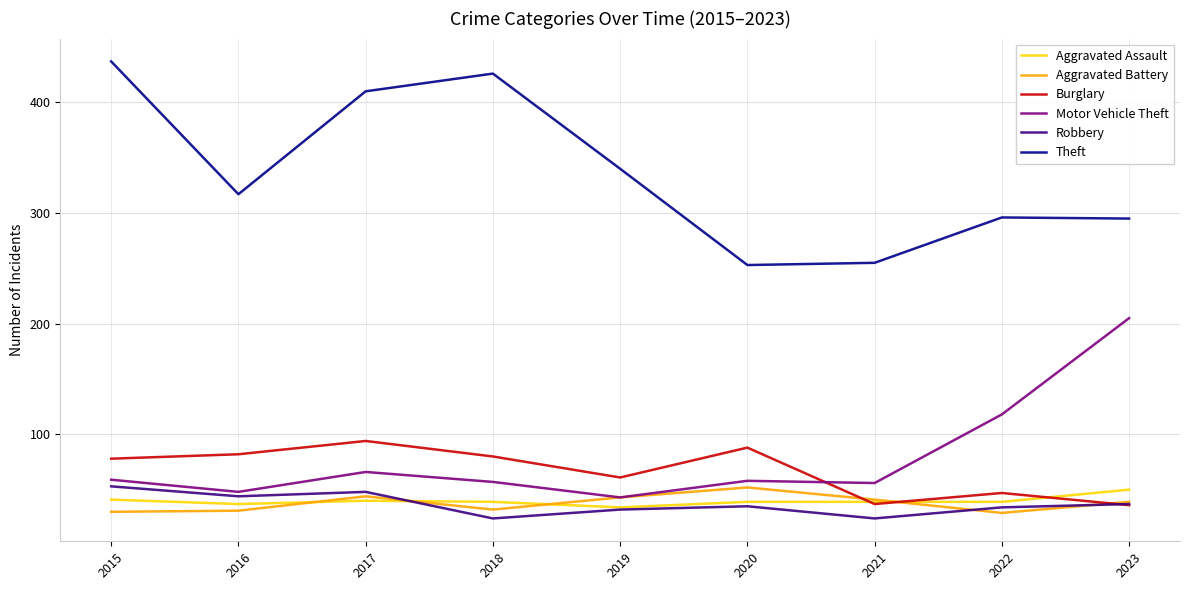

What is the lowest value of the Robbery series?

24